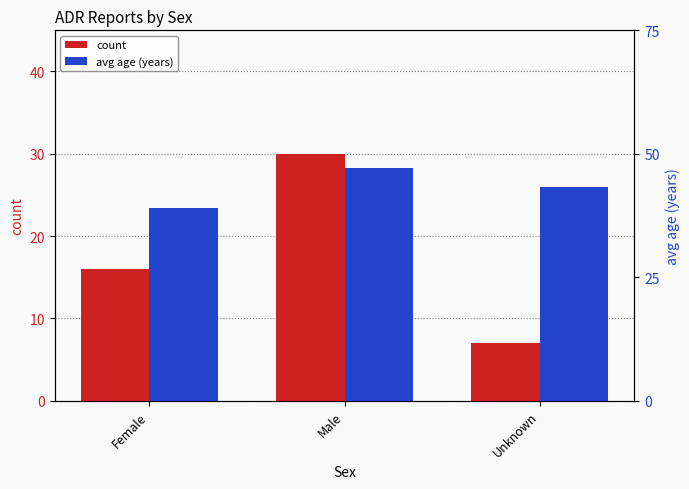

Reading left to right, what are all the values shown in this chart?

count: Female=16.0	Male=30.0	Unknown=7.0
avg age (years): Female=39.1	Male=47.2	Unknown=43.3